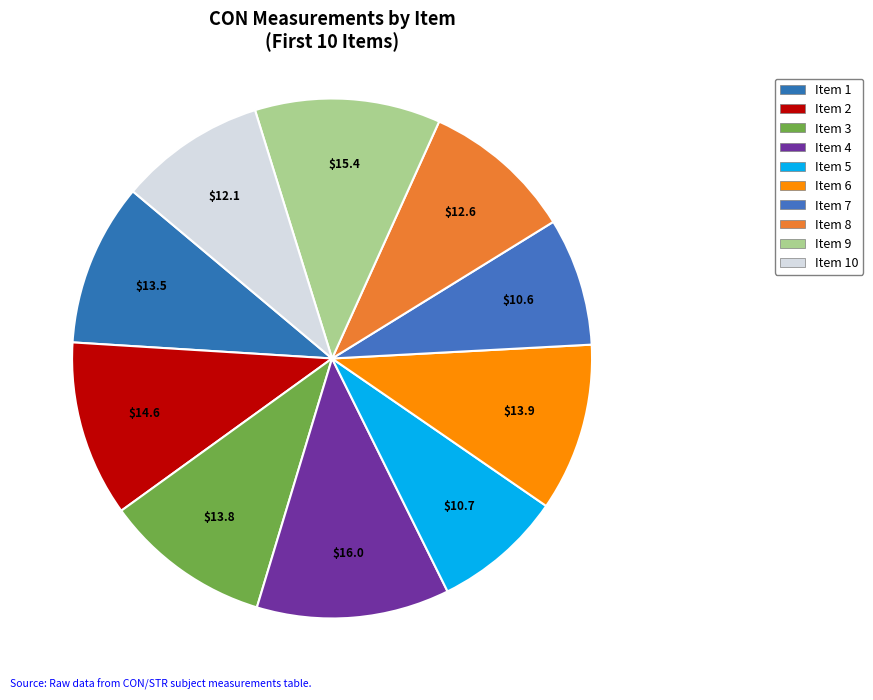

Count the number of slices in the pie.

10